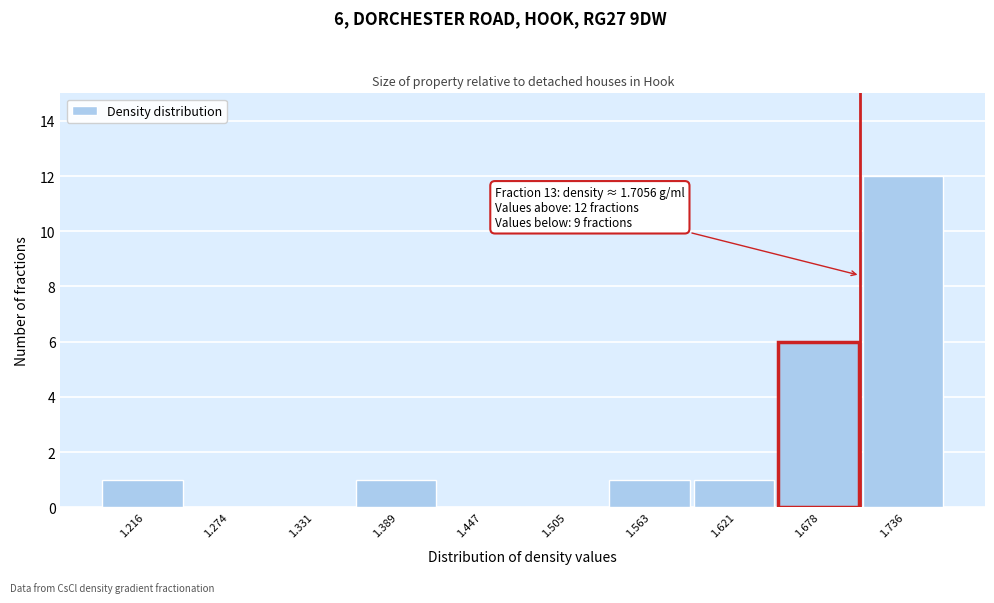

Over which range of the x-axis is the bar tallest?

1.71 to 1.77